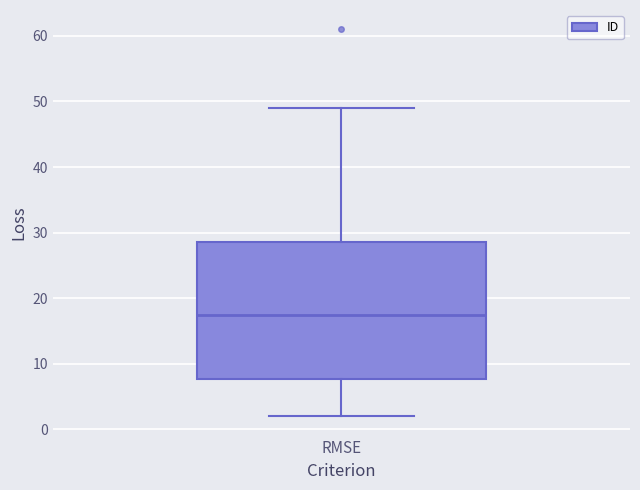

Where does the lower whisker of the box for RMSE end on the y-axis? The values are not printed on the chart, so give them approximately, as read against the axis.

2